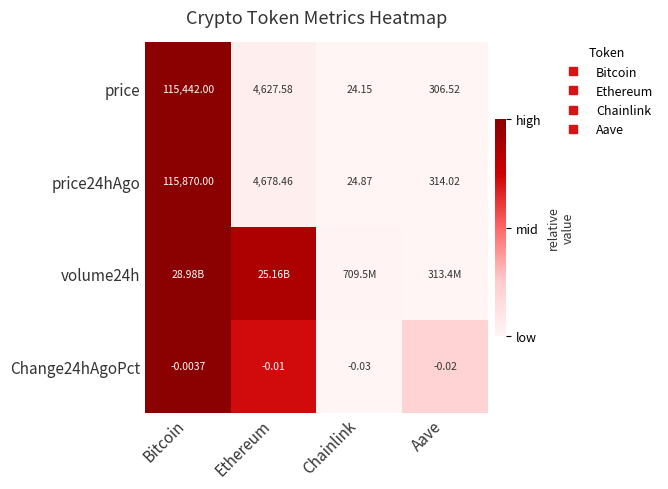

At how many categories does at least one series exceed 0?

4